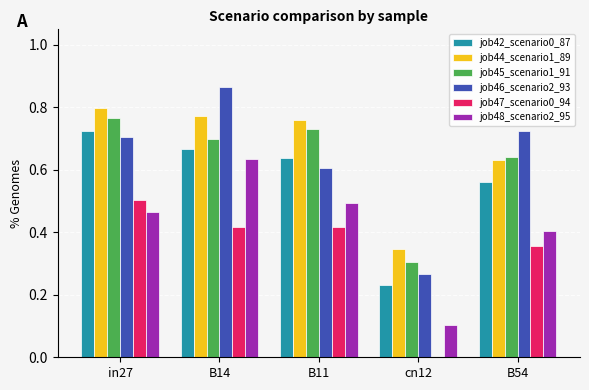

At which label does job44_scenario1_89 reach its peak?

in27